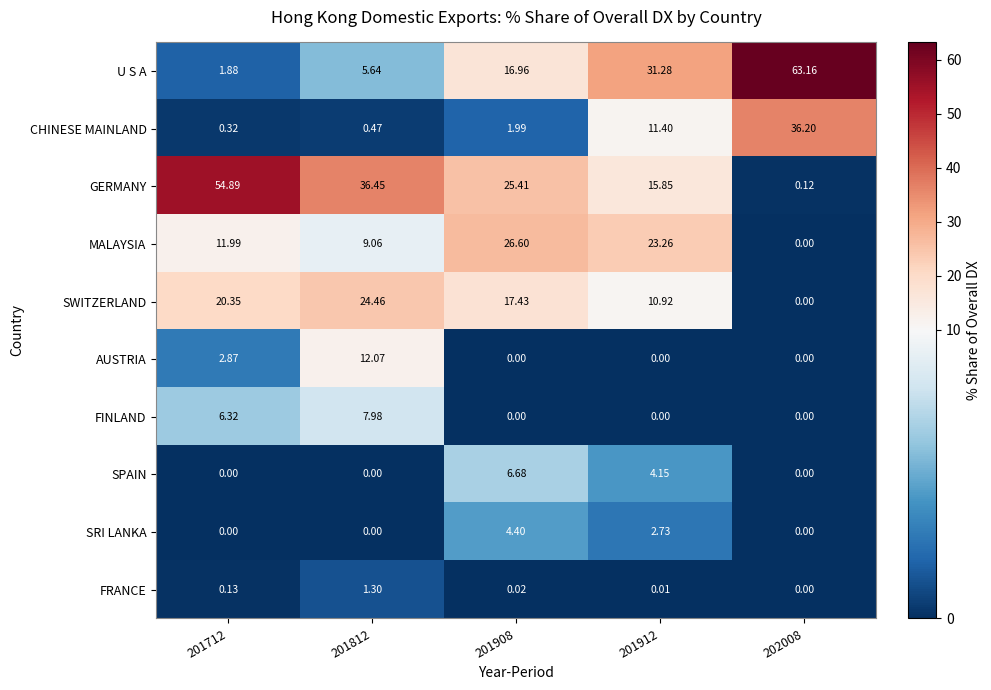

Which series has the largest total across all categories?

GERMANY